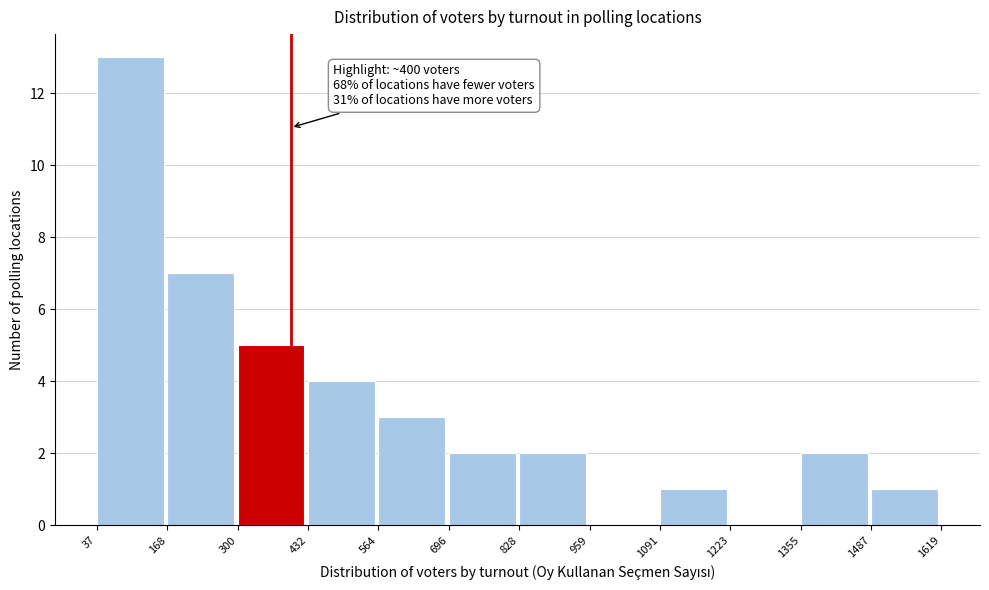

Which range on the x-axis has the tallest bar?

37 to 168